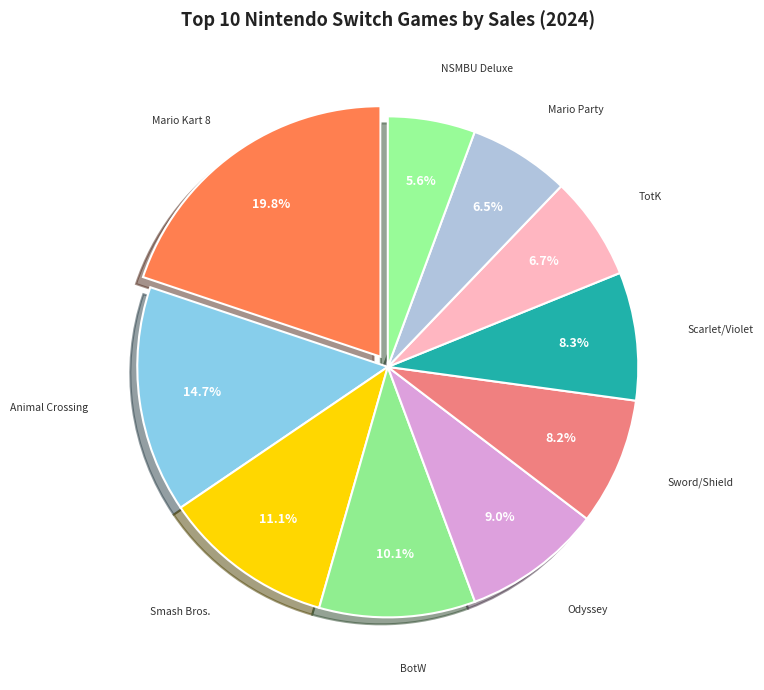

What is the largest slice in the pie chart?

Mario Kart 8 Deluxe